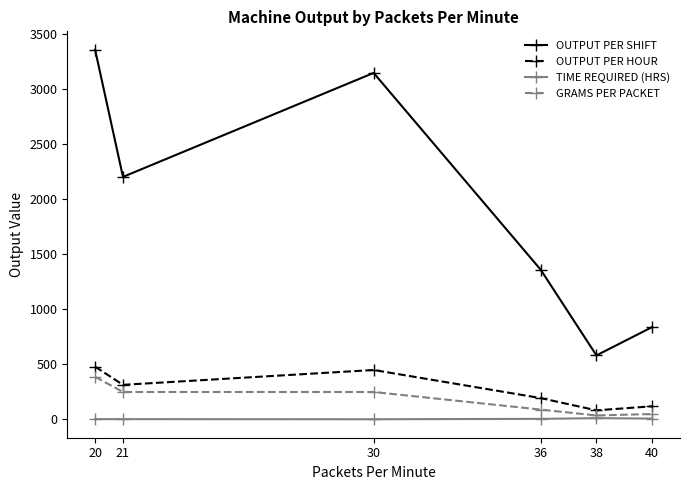

Is this an area chart (filled region under the line)?

No